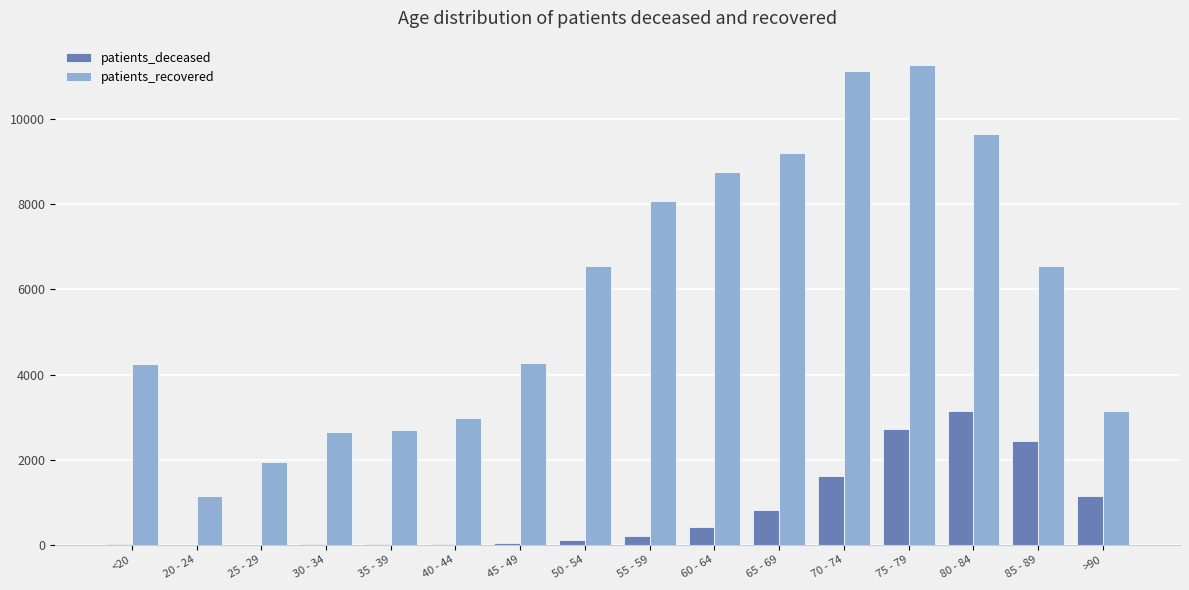

What is the highest value of the patients_recovered series?

11284